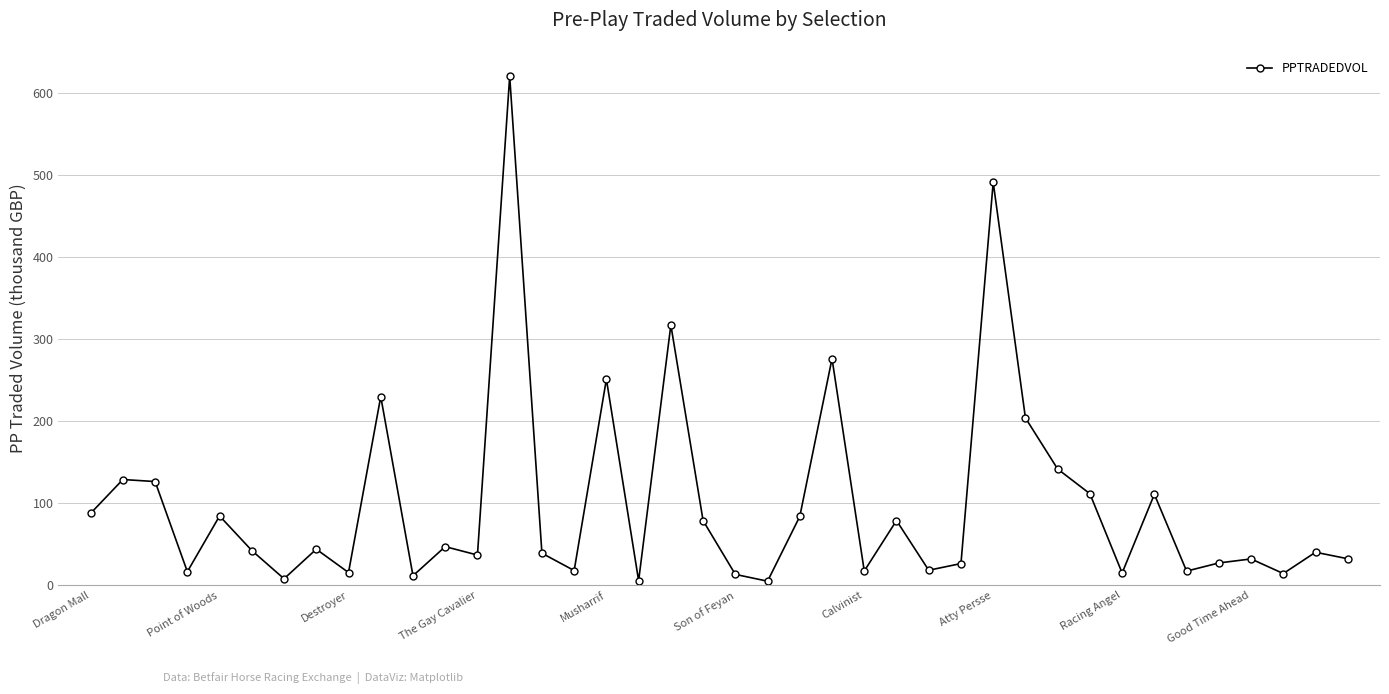

What is the average value?

99.2